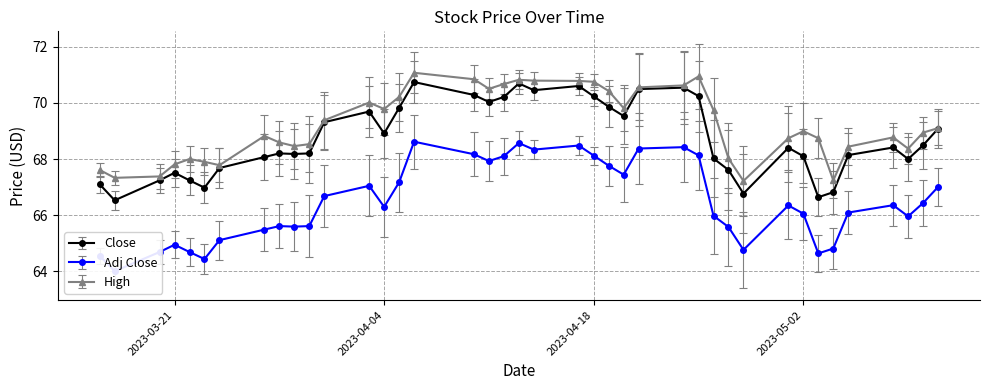

Reading left to right, transcribe all the data shown in this chart.

Close: 67.1	66.5	67.2	67.5	67.2	67.0	67.7	68.1	68.2	68.2	68.2	69.3	69.7	68.9	69.8	70.7	70.3	70.0	70.2	70.7	70.4	70.6	70.2	69.9	69.5	70.5	70.5	70.2	68.0	67.6	66.8	68.4	68.1	66.6	66.8	68.1	68.4	68.0	68.5	69.1
Adj Close: 64.6	64.0	64.7	64.9	64.7	64.4	65.1	65.5	65.6	65.6	65.6	66.7	67.0	66.3	67.2	68.6	68.2	67.9	68.1	68.6	68.3	68.5	68.1	67.8	67.4	68.4	68.4	68.1	66.0	65.6	64.8	66.3	66.1	64.6	64.8	66.1	66.4	66.0	66.4	67.0
High: 67.6	67.3	67.4	67.8	68.0	67.9	67.8	68.8	68.6	68.5	68.5	69.4	70.0	69.8	70.2	71.1	70.8	70.5	70.7	70.8	70.8	70.8	70.8	70.4	69.8	70.6	70.6	70.9	69.7	68.0	67.2	68.7	69.0	68.7	67.2	68.4	68.8	68.4	68.9	69.1